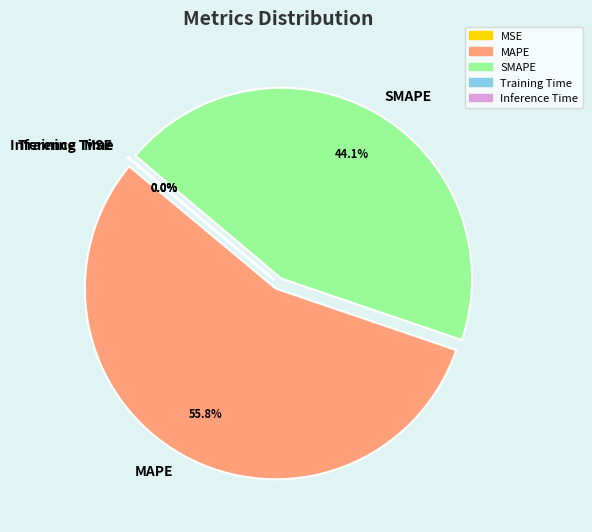

Does any single category account for the majority?

Yes